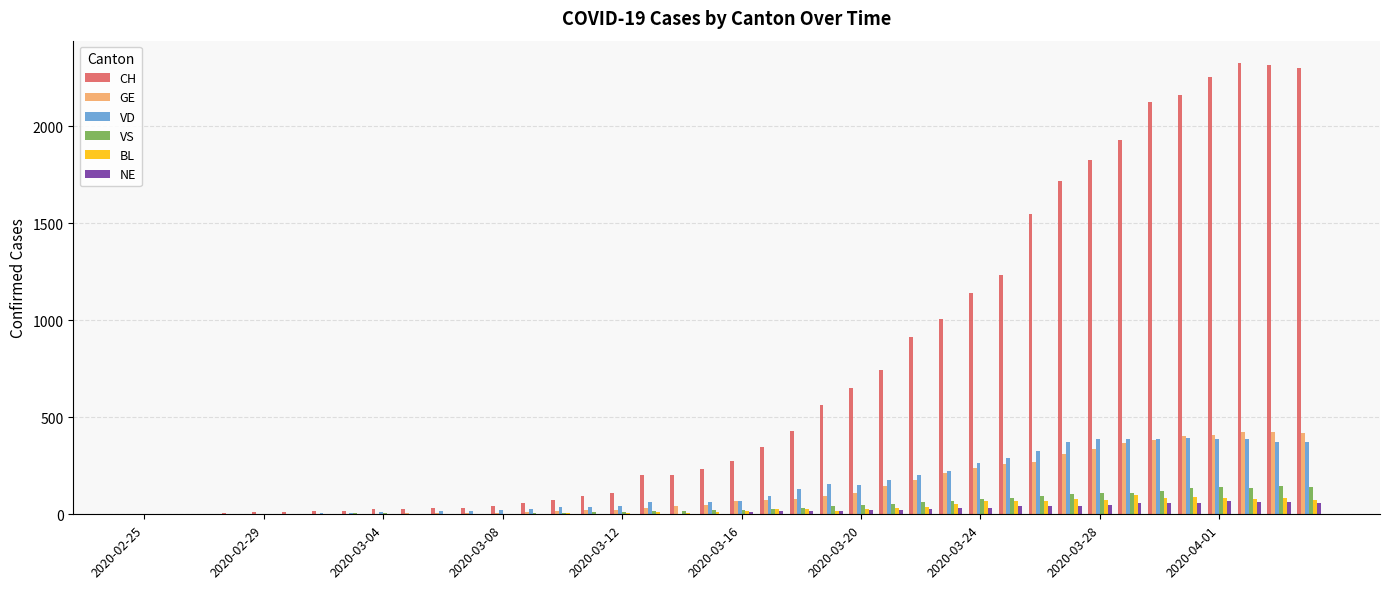

What is the maximum value for GE?

424